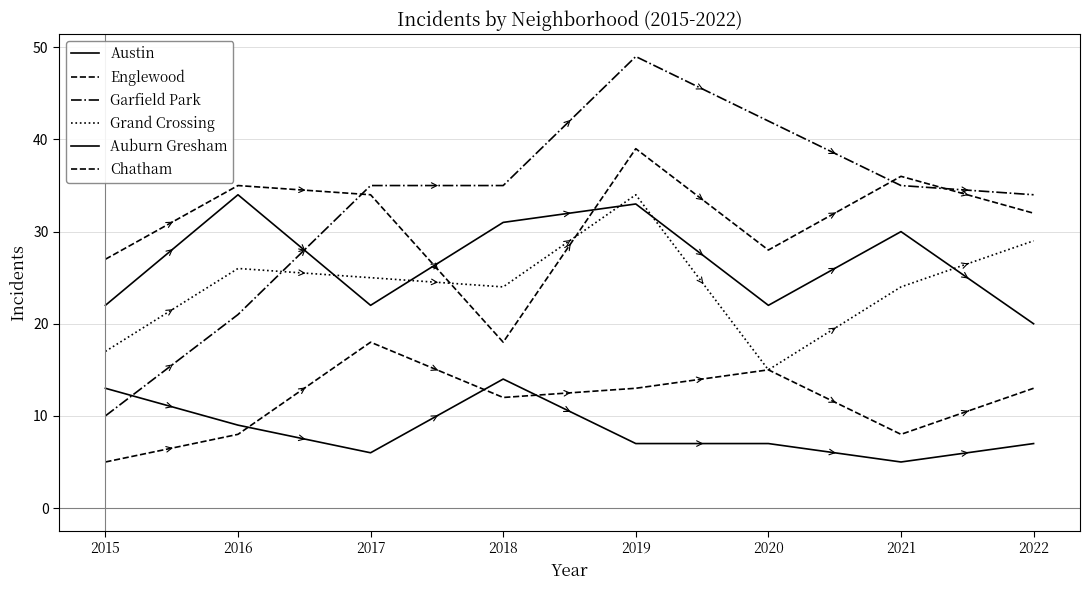

At which label does Englewood first exceed 34?

2016